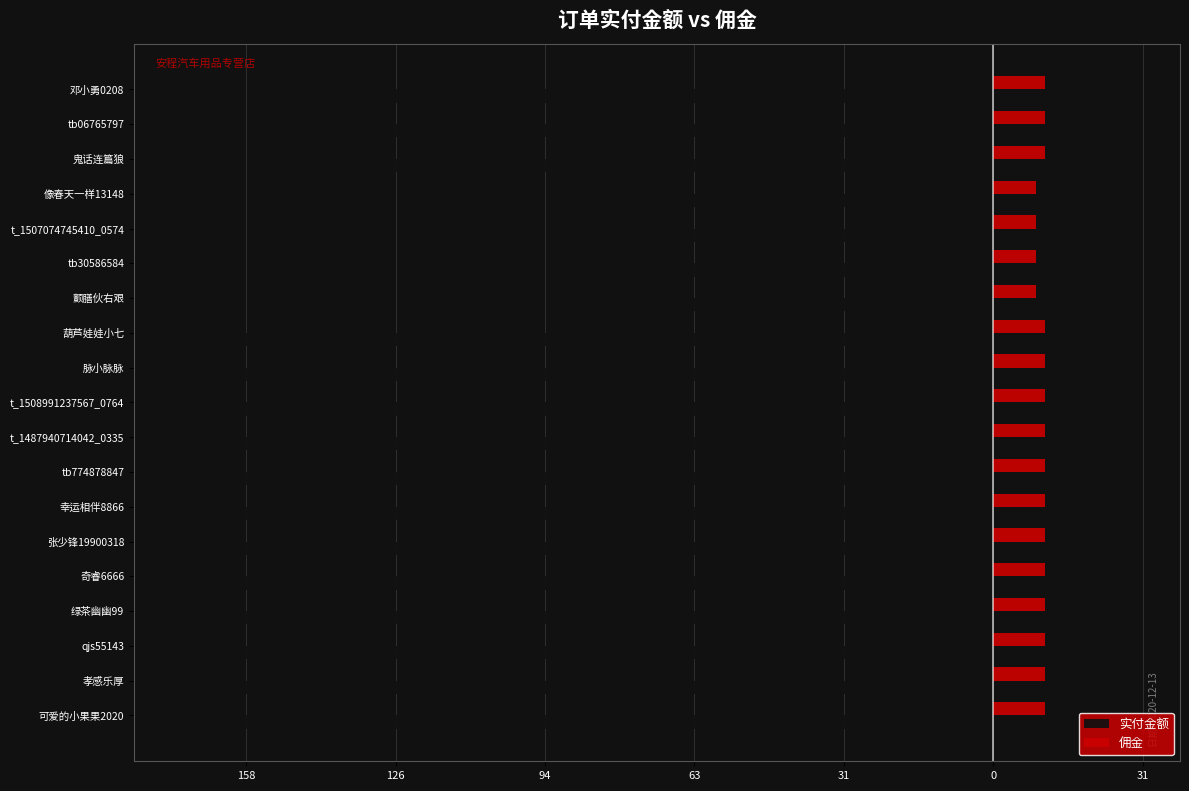

What are all the series names shown in the legend?

实付金额, 佣金